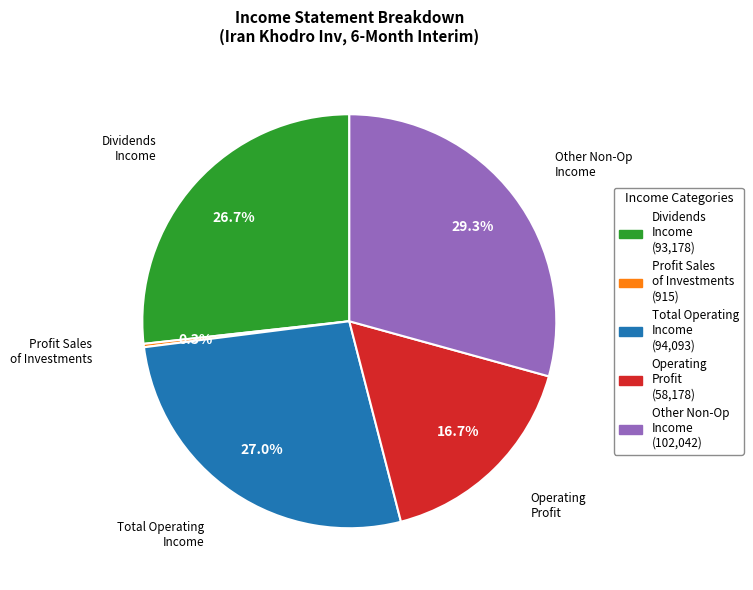

Is there a majority slice in this chart?

No